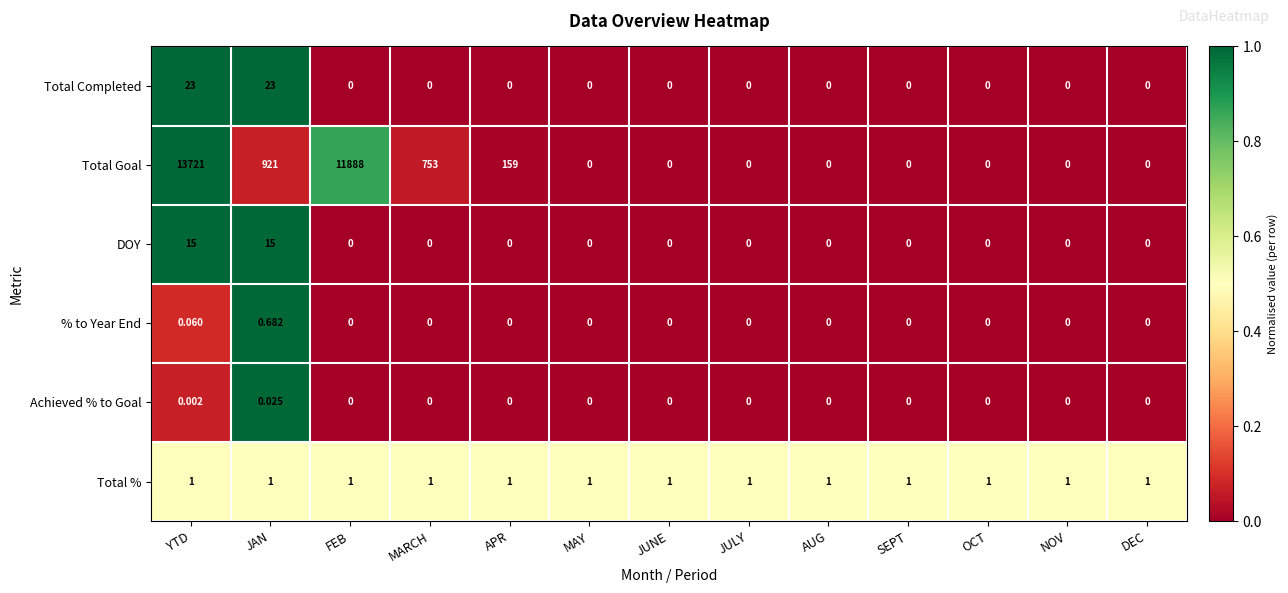

Which category has the highest value in the Total Goal series?

YTD